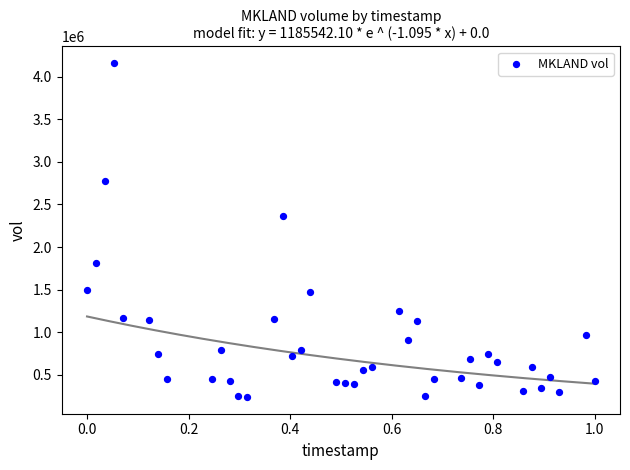

What Y value in the scatter plot is closest to 2199050?

2358500